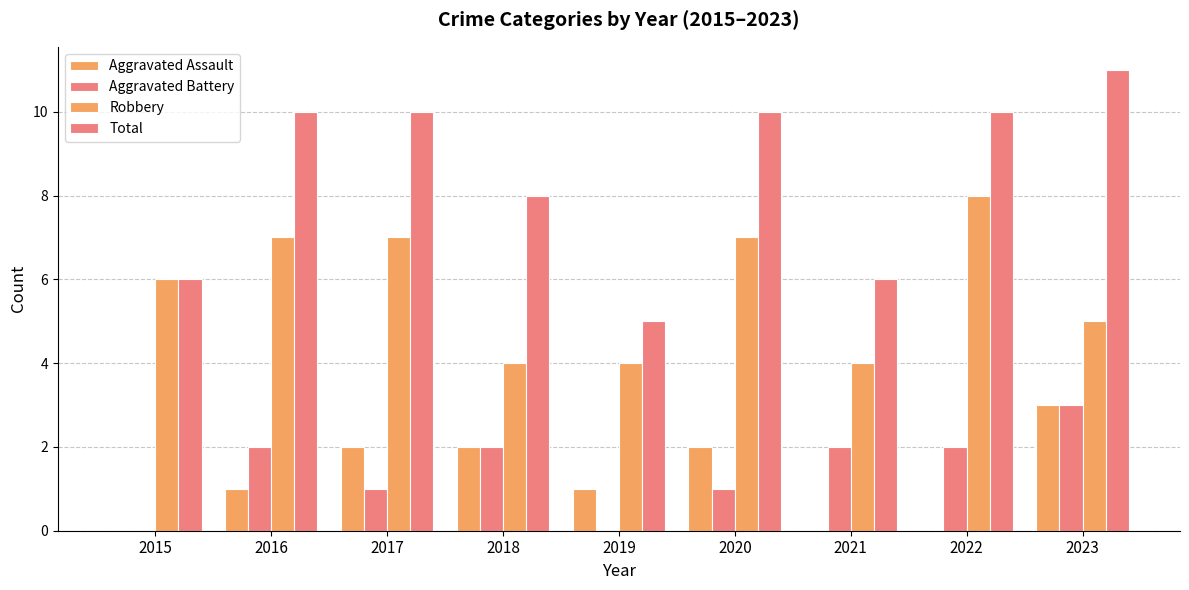

What is the average value of the Total series?

8